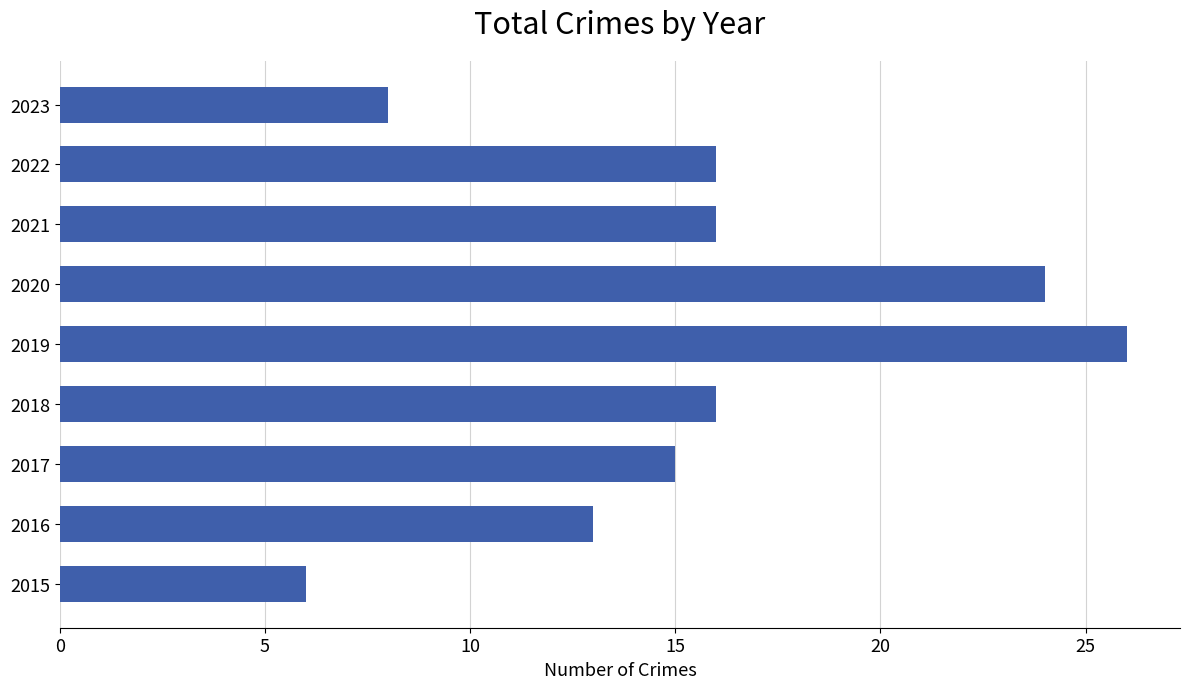

Reading bottom to top, list all the values displayed in this chart.

2015=6	2016=13	2017=15	2018=16	2019=26	2020=24	2021=16	2022=16	2023=8